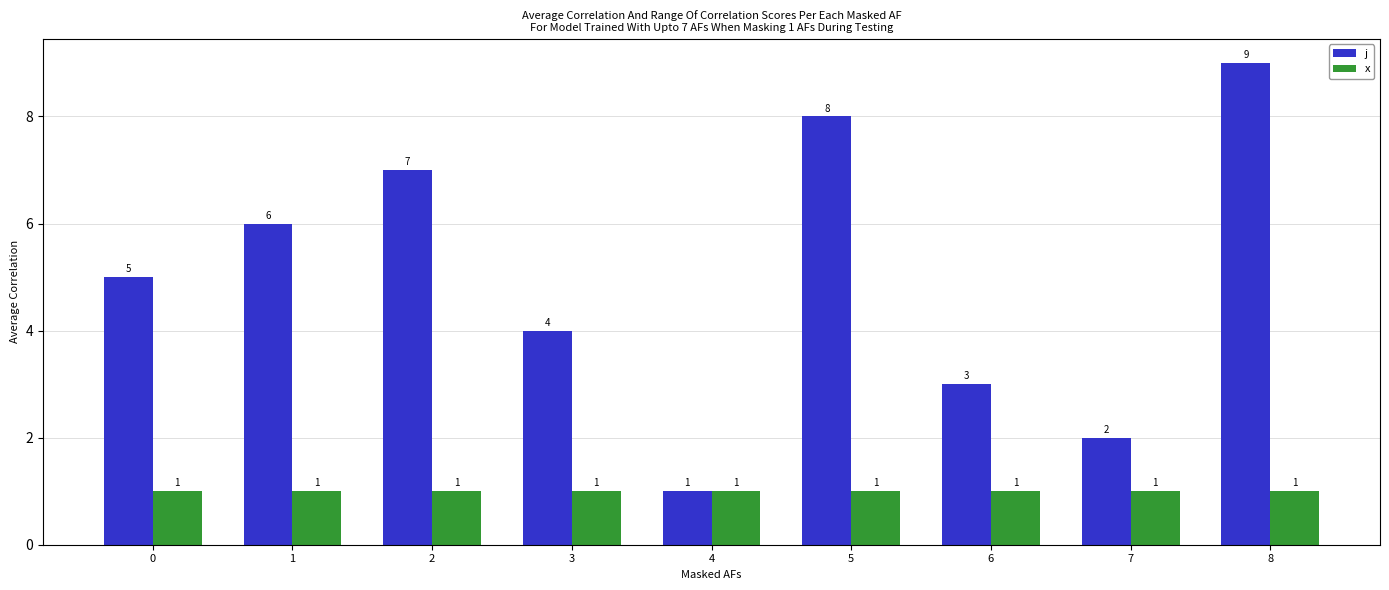

Reading right to left, extract all data points from this chart.

j: 8=9	7=2	6=3	5=8	4=1	3=4	2=7	1=6	0=5
x: 8=1	7=1	6=1	5=1	4=1	3=1	2=1	1=1	0=1